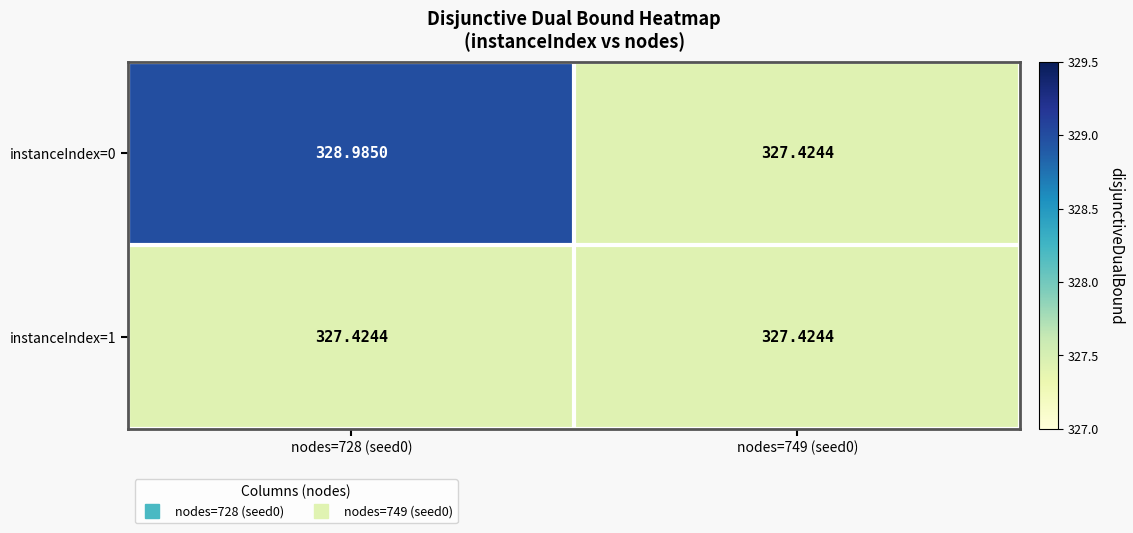

Is the value of instanceIndex=1 at nodes=728 (seed0) greater than the value of instanceIndex=0 at nodes=728 (seed0)?

No